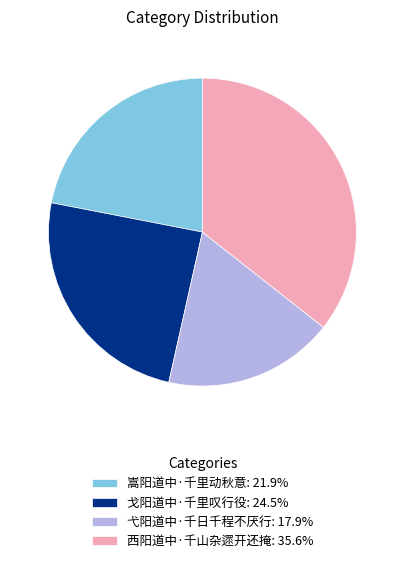

Count the number of slices in the pie.

4